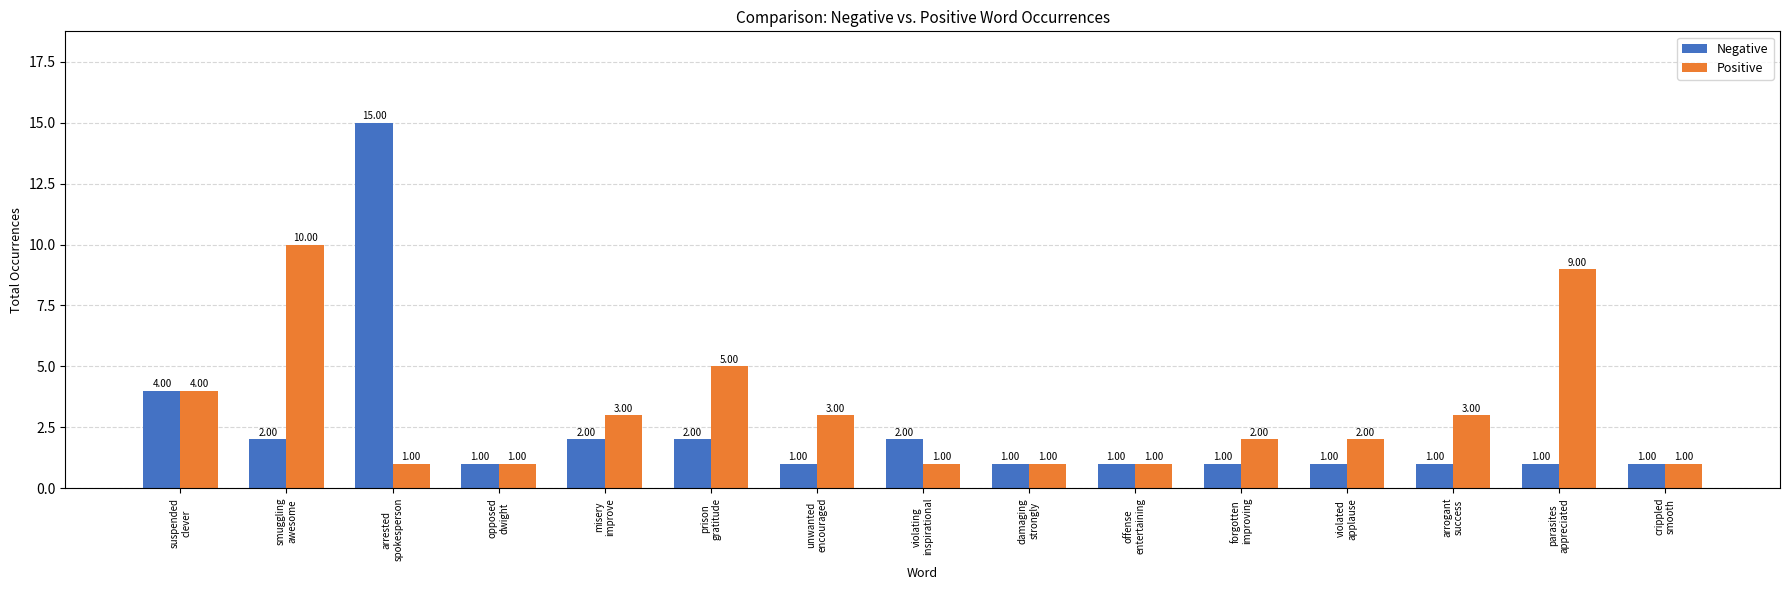

List the series in order of their overall mean, highest first.

Positive, Negative